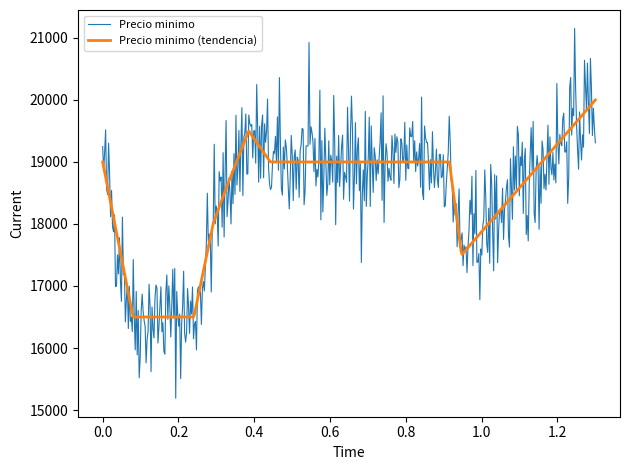

What are all the series names shown in the legend?

Precio minimo, Precio minimo (tendencia)